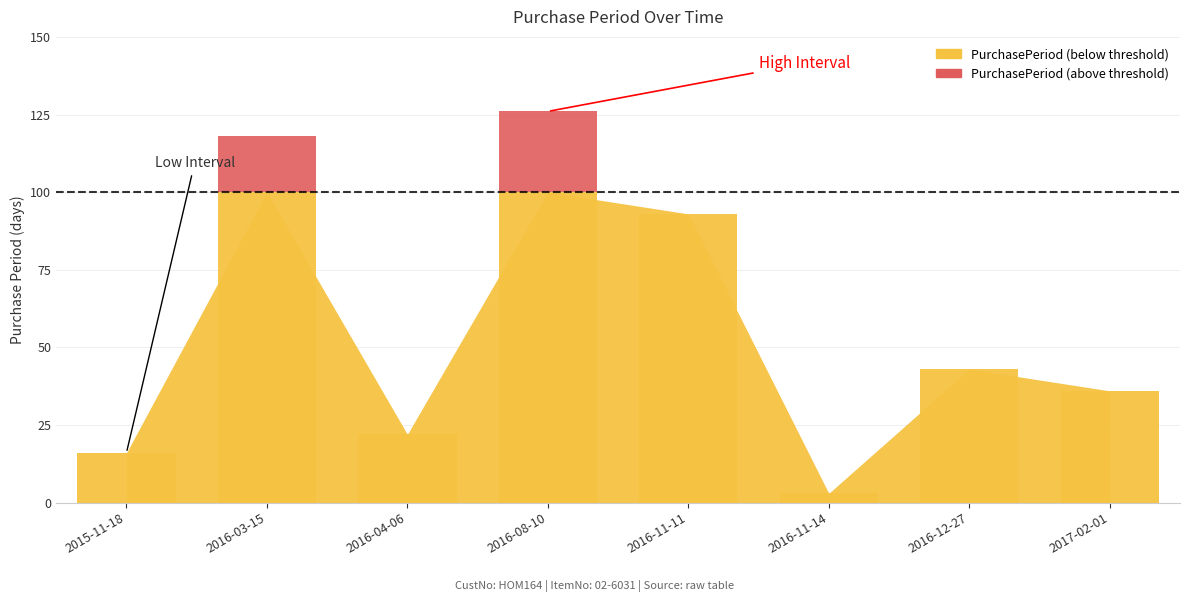

Rank the categories by value from lowest to highest.

2016-11-14, 2015-11-18, 2016-04-06, 2017-02-01, 2016-12-27, 2016-11-11, 2016-03-15, 2016-08-10